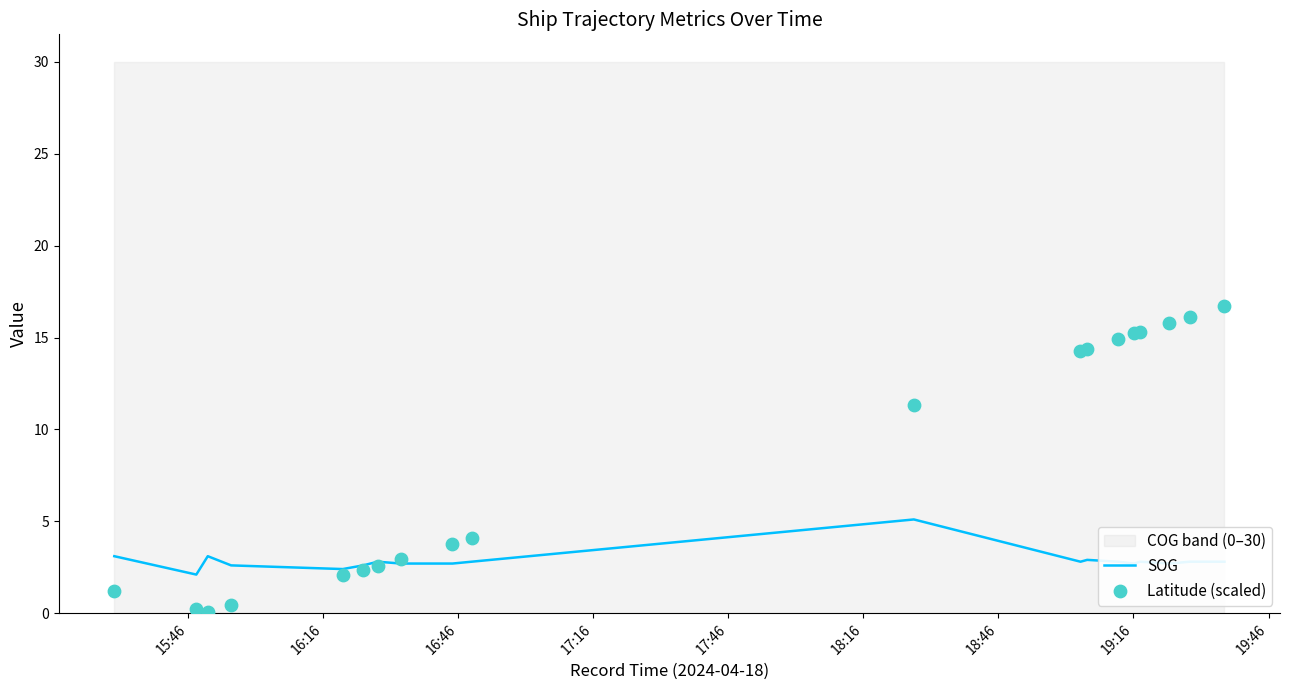

What are all the series names shown in the legend?

SOG, Latitude (scaled)